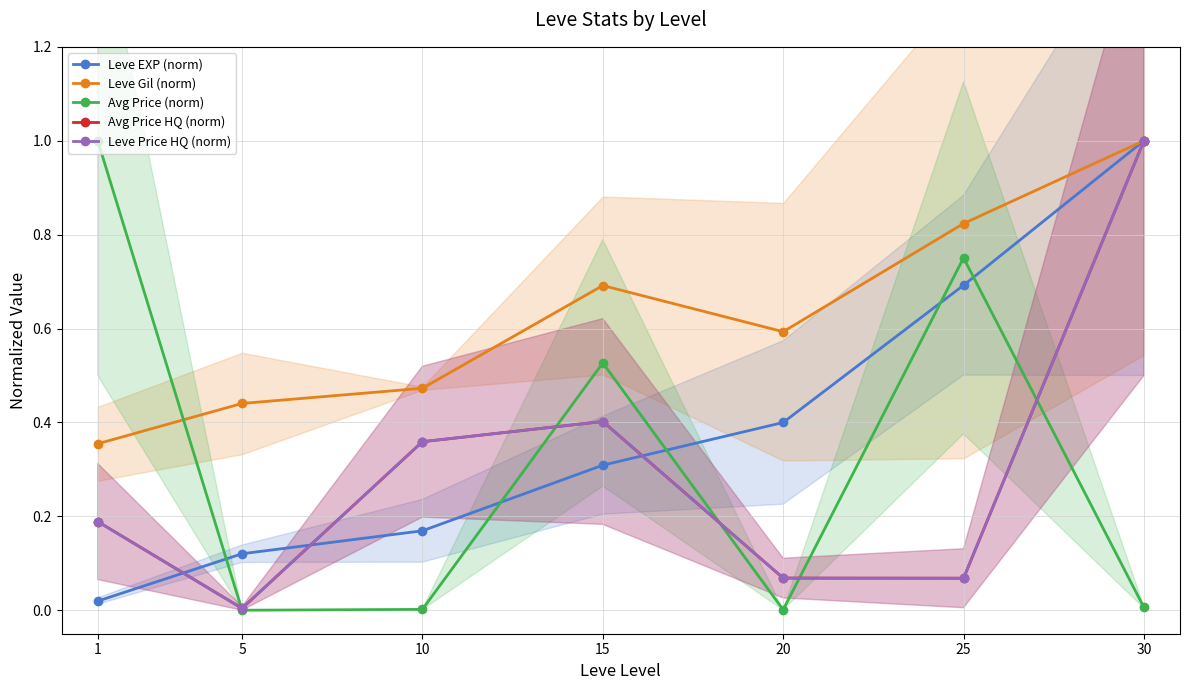

Read the Leve EXP (norm) value at 20.

0.4